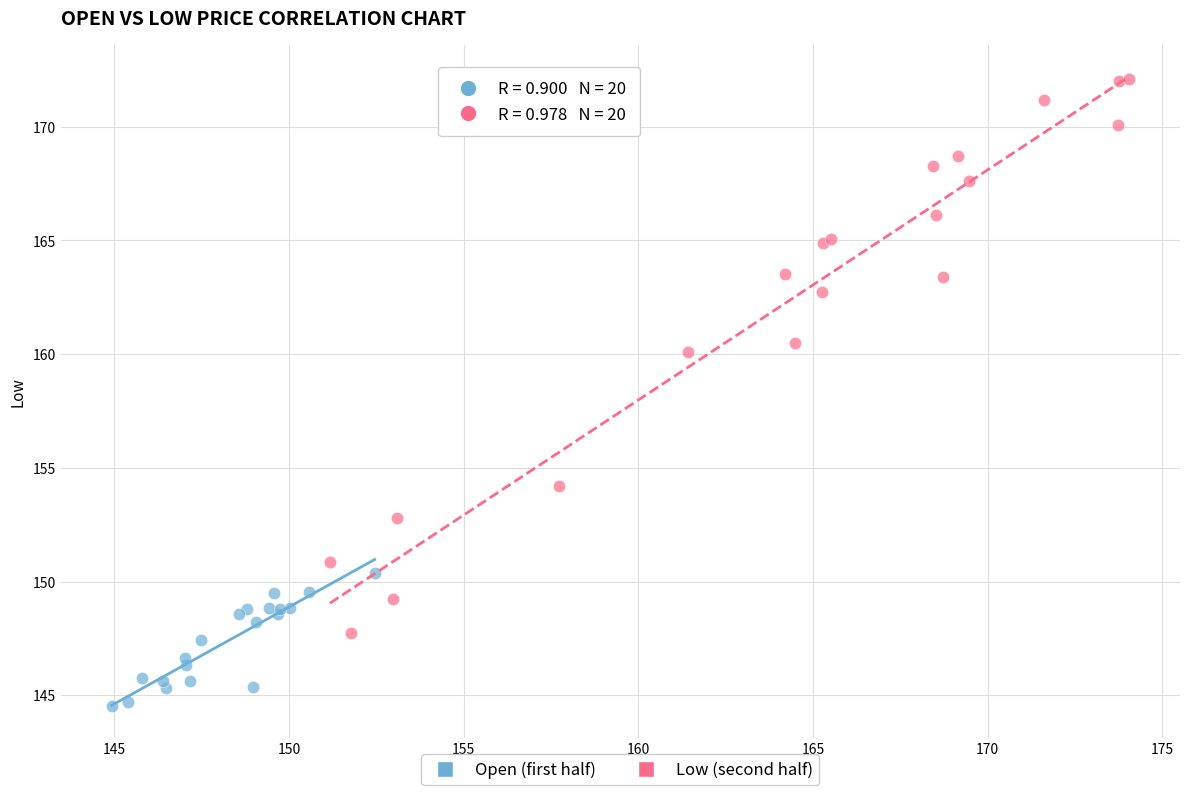

Which series reaches the minimum Y coordinate?

Open (first half)